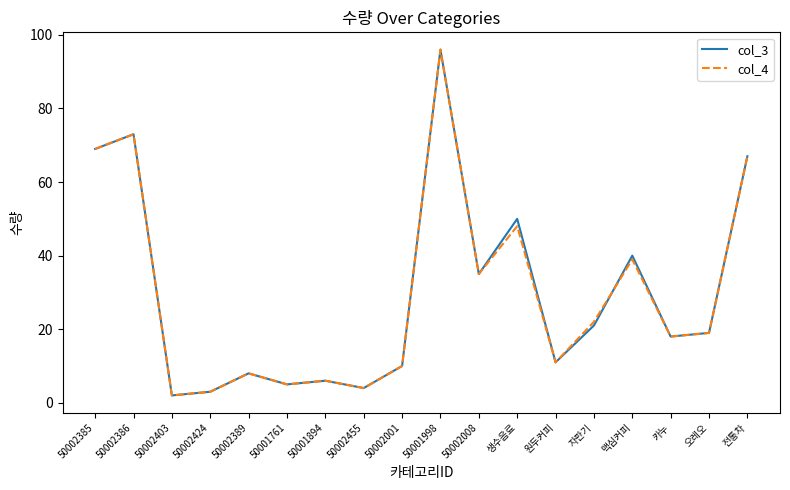

At which category does the chart reach its minimum across all series?

50002403